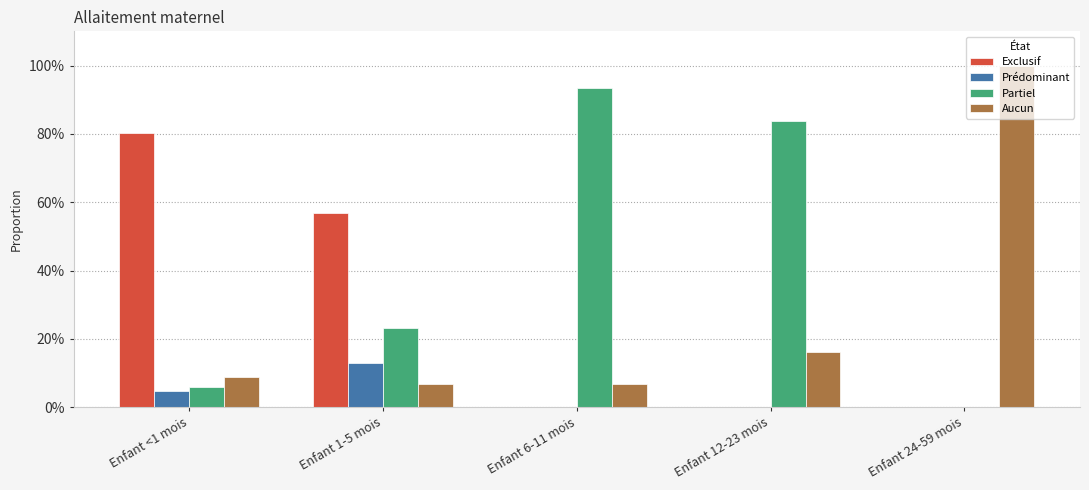

How many data points in Exclusif are above 0?

2